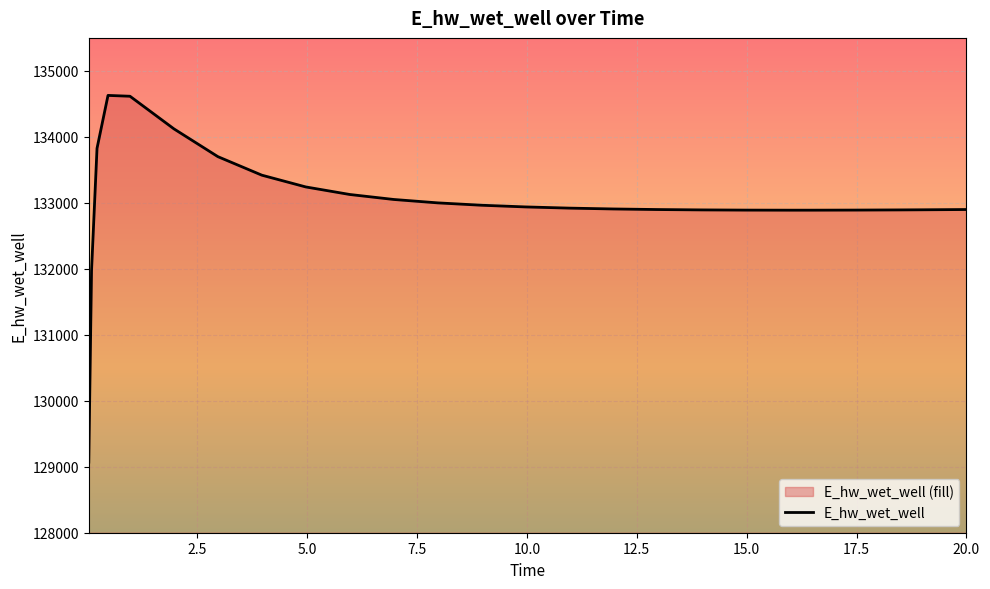

Where is the data nearest to the value 131849?

0.09375